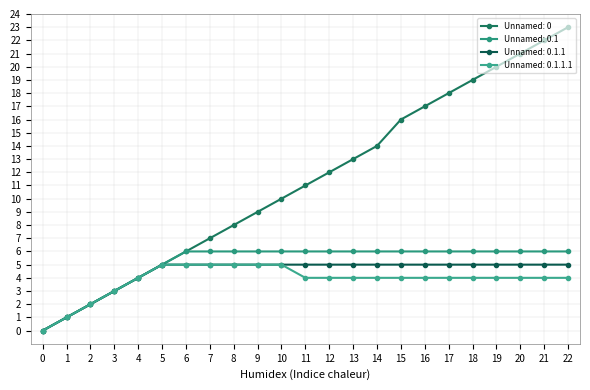

At which label is Unnamed: 0.1 closest to 3?

3